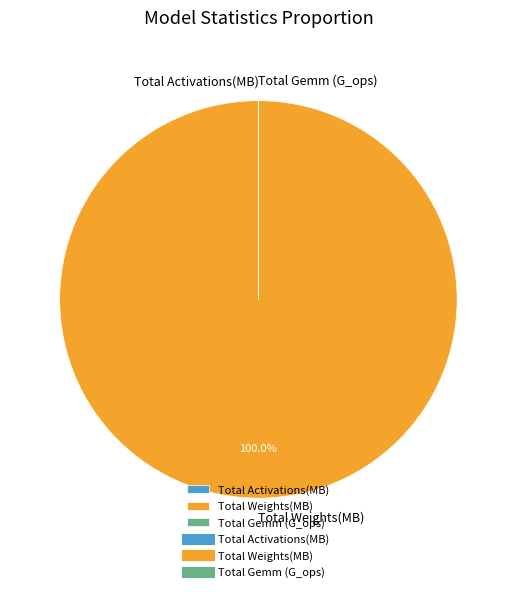

Is there a majority slice in this chart?

Yes